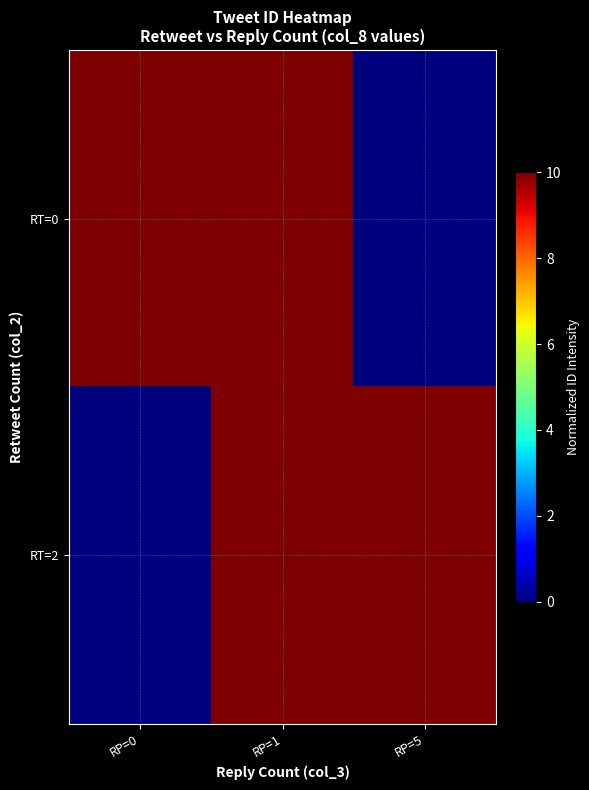

What is the total value across all series at RP=1?

20.0